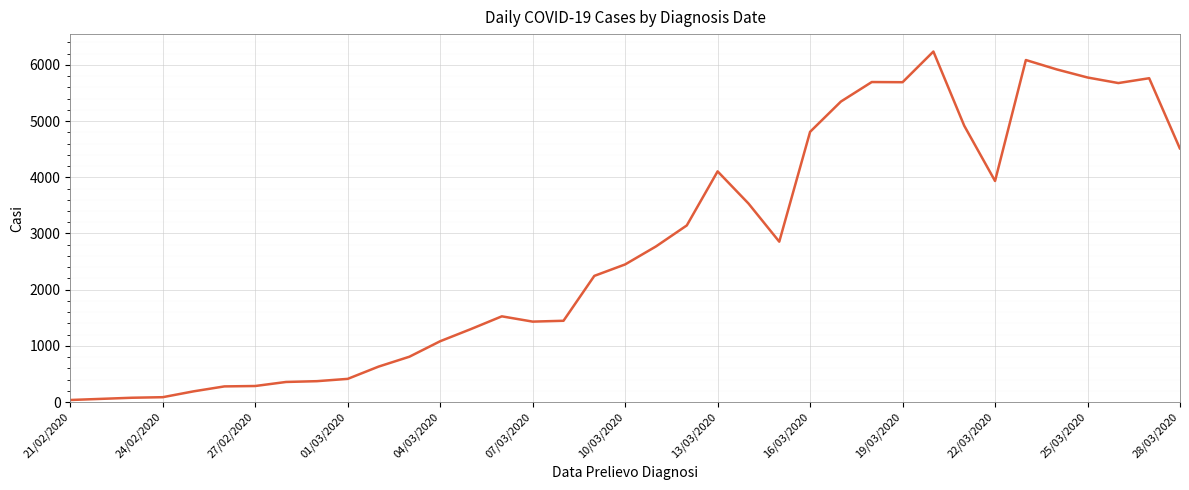

What is the difference between the maximum and minimum values?

6202